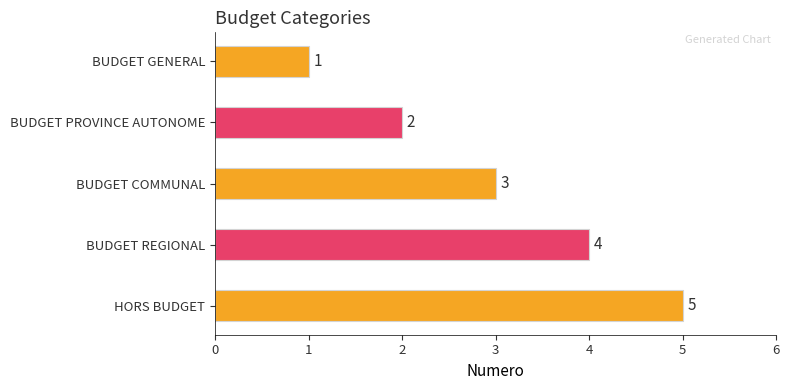

List the labels in order of value, largest first.

HORS BUDGET, BUDGET REGIONAL, BUDGET COMMUNAL, BUDGET PROVINCE AUTONOME, BUDGET GENERAL